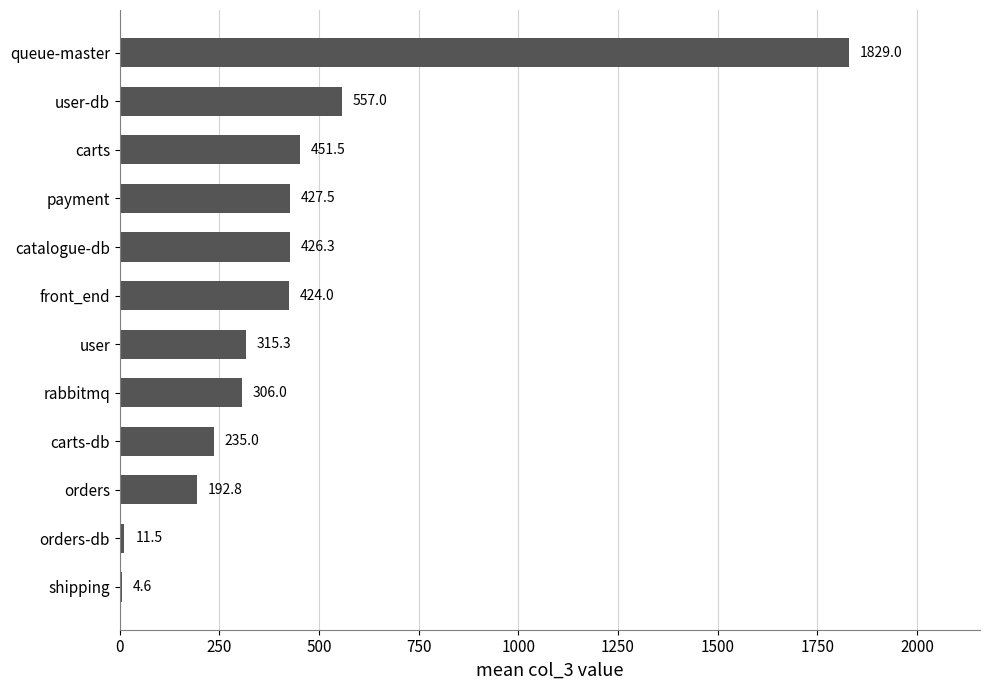

What is the change in value from rabbitmq to queue-master?

+1523.0